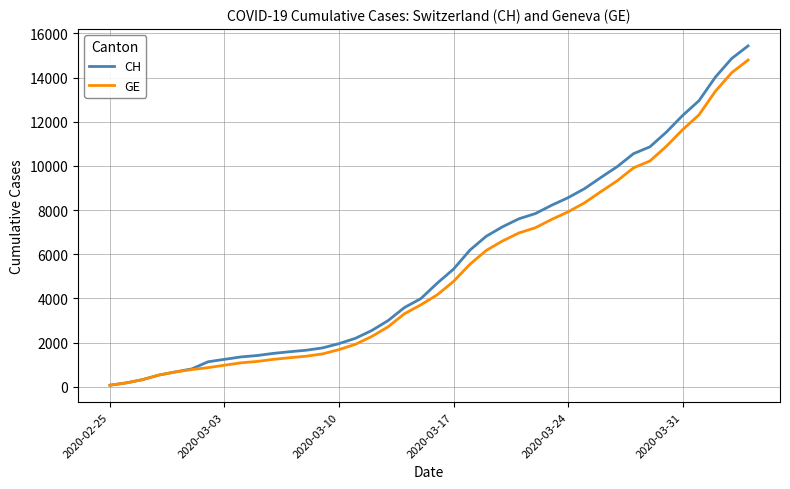

Which series has the widest spread of values?

CH